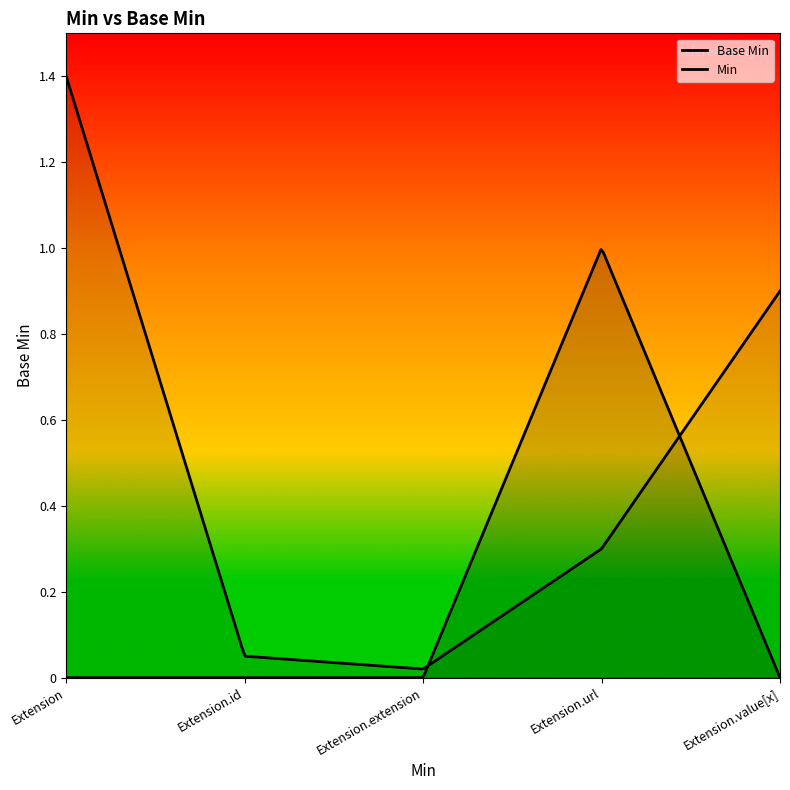

How many values are between 0 and 1?

5